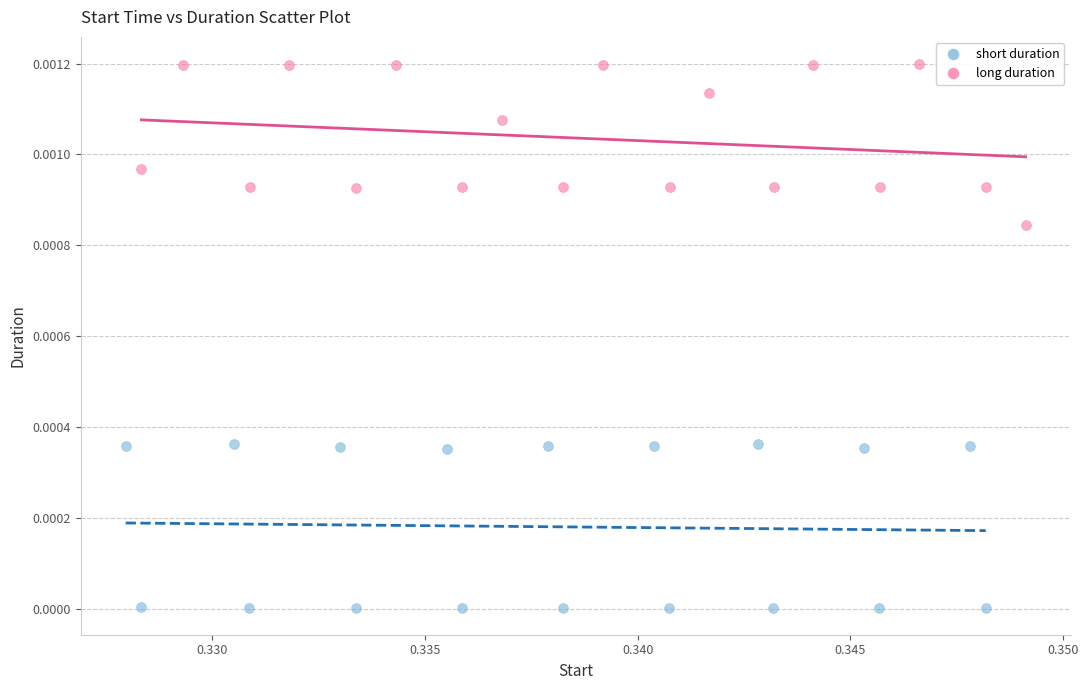

Which series reaches the maximum Y coordinate?

long duration